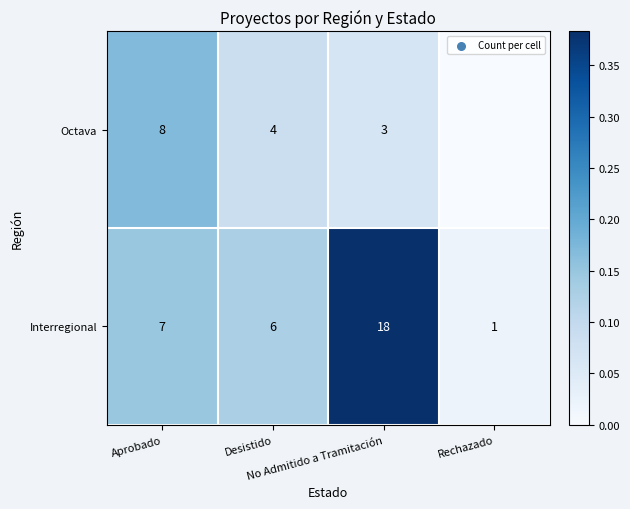

What is the sum of all Interregional values?

32